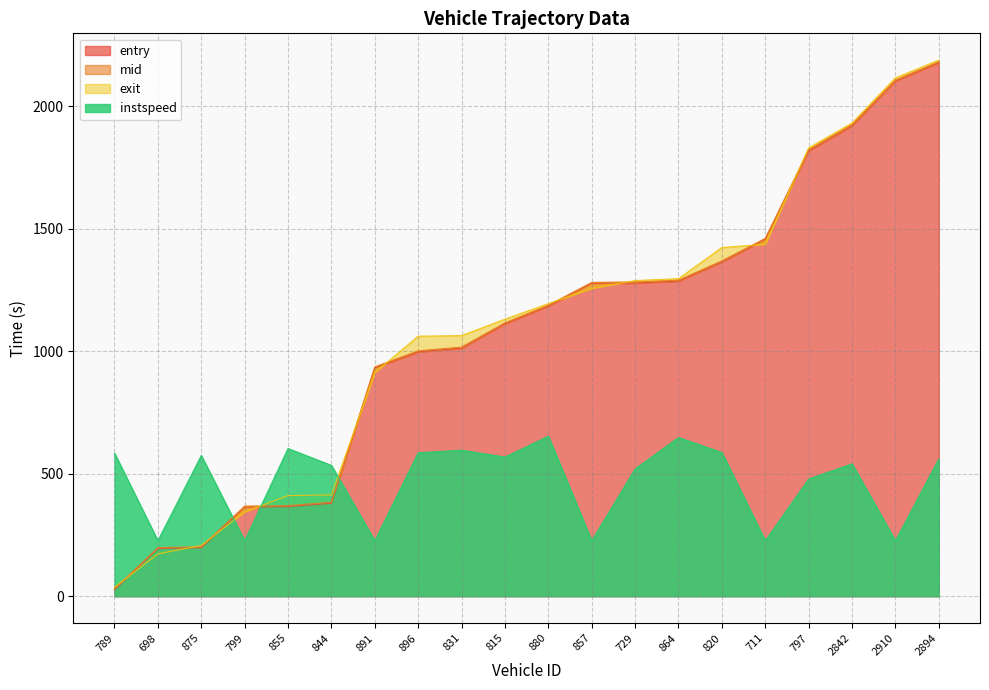

List the series in order of their peak value, highest first.

exit, mid, entry, instspeed